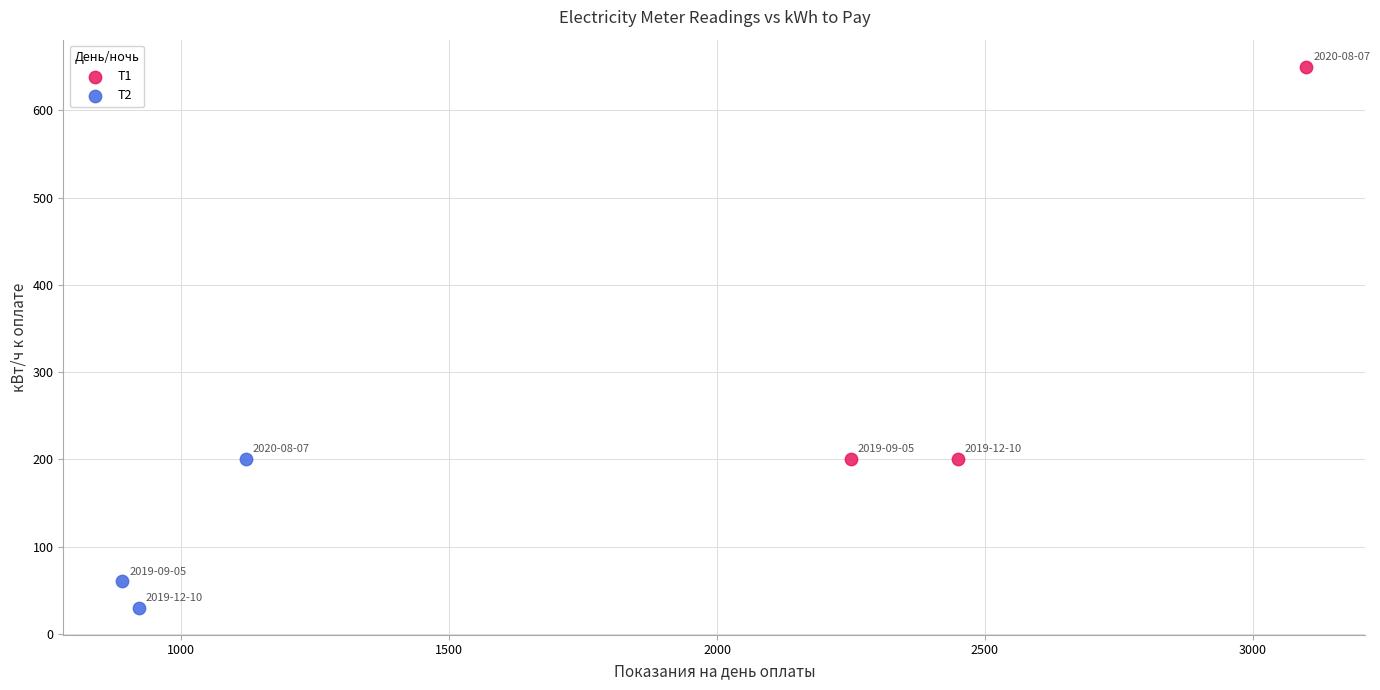

Which series reaches the minimum Y coordinate?

Т2